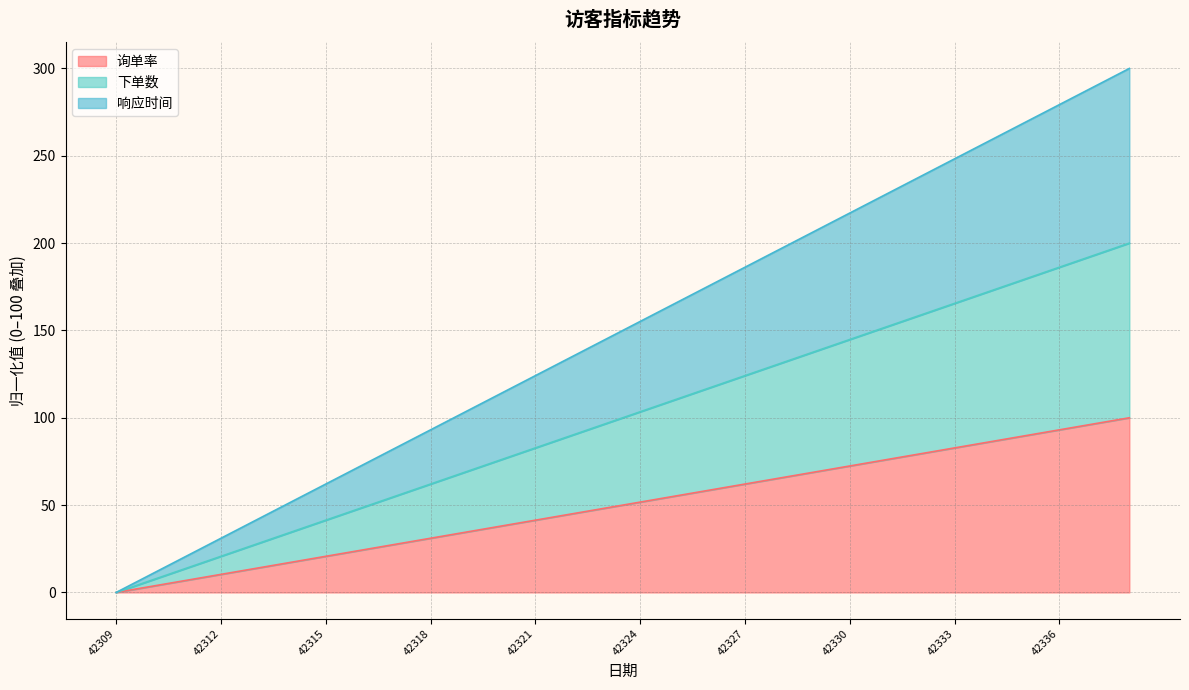

Rank the series by their average value, from highest to lowest.

响应时间, 下单数, 询单率